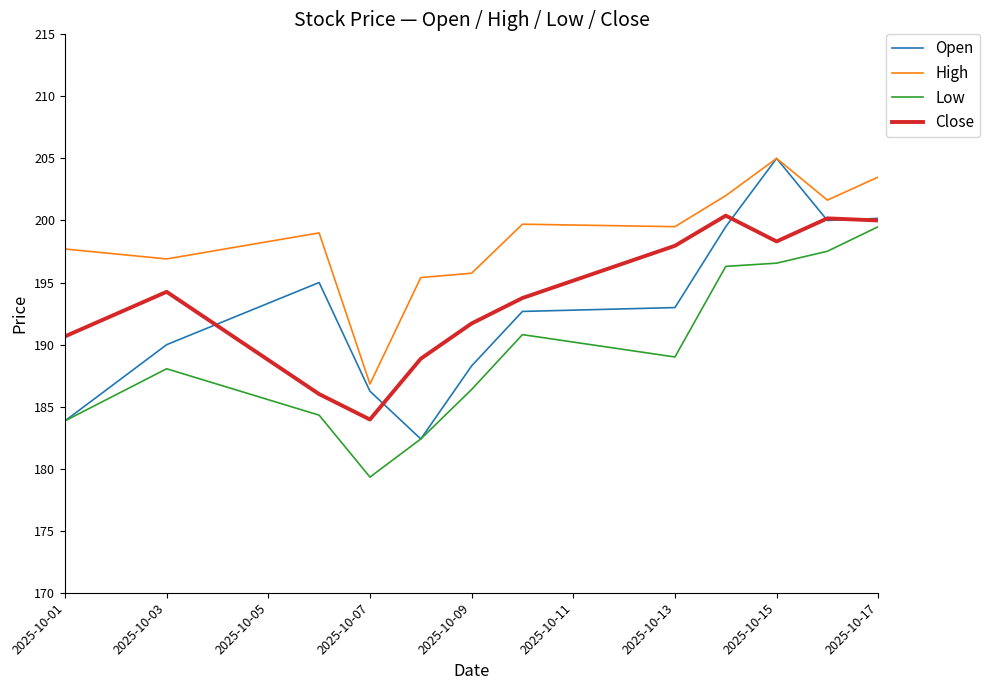

What is the minimum value for Close?

184.0